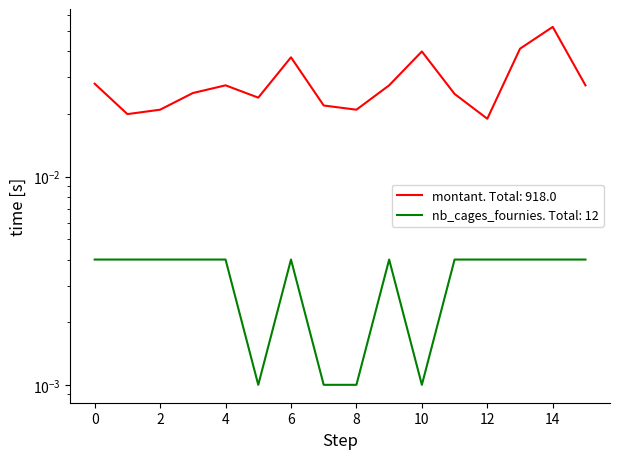

Between 2020-02-21 and 2020-06-19, which series saw the biggest shift?

montant